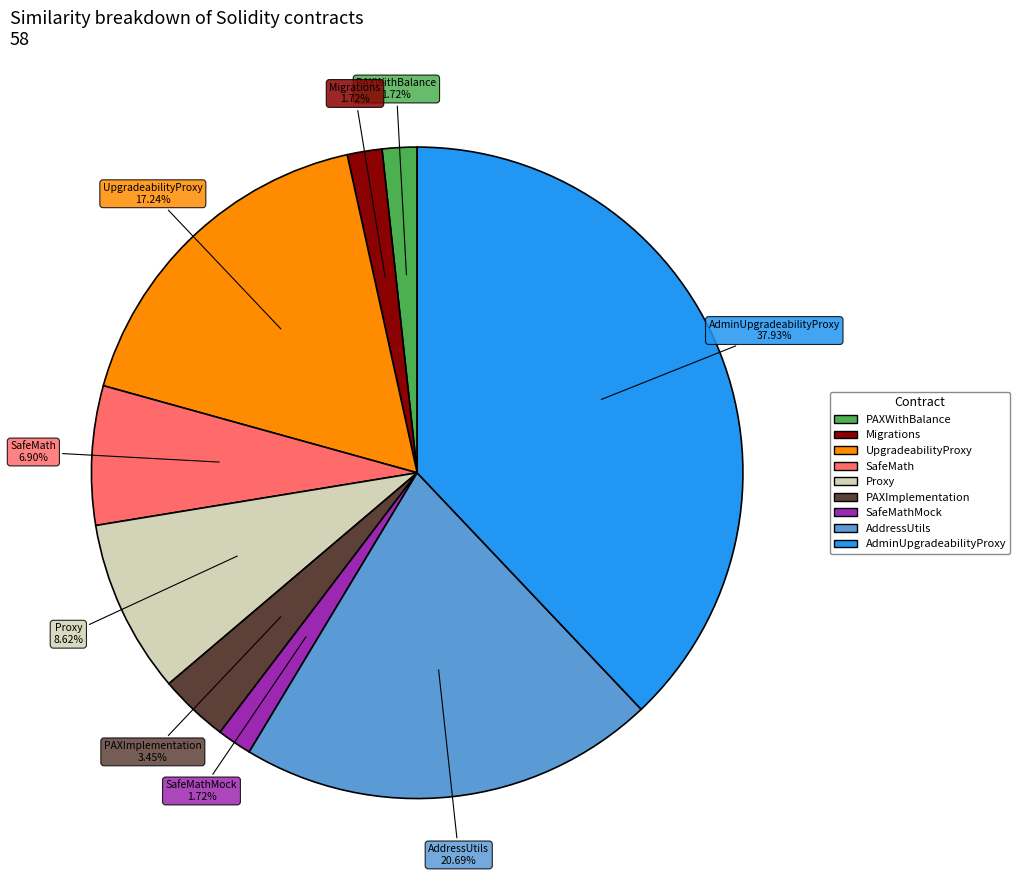

Does any single category account for the majority?

No